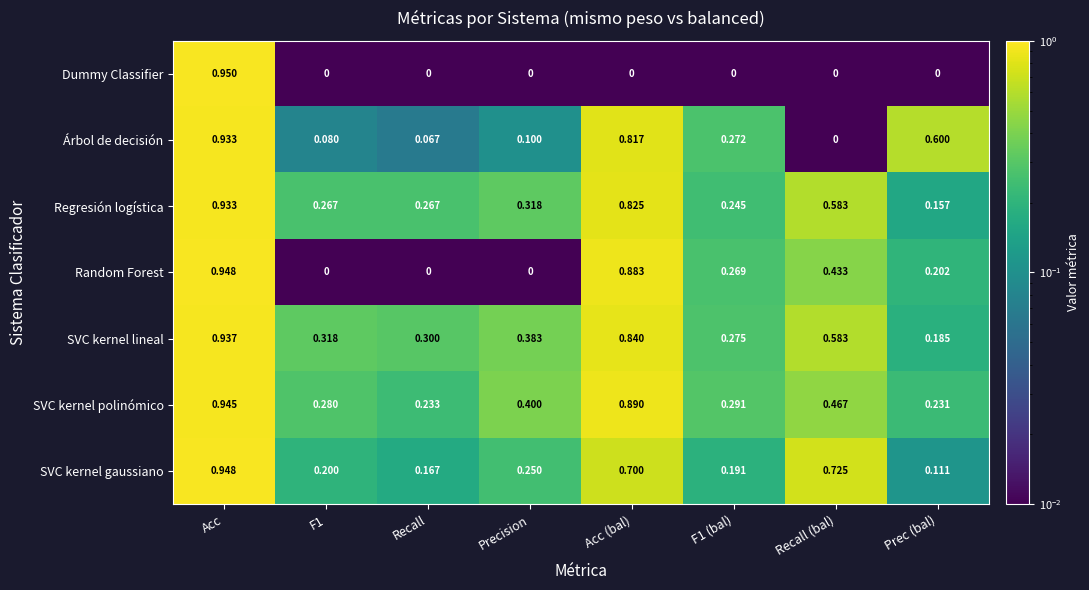

Which category has the highest value in the Árbol de decisión series?

Acc